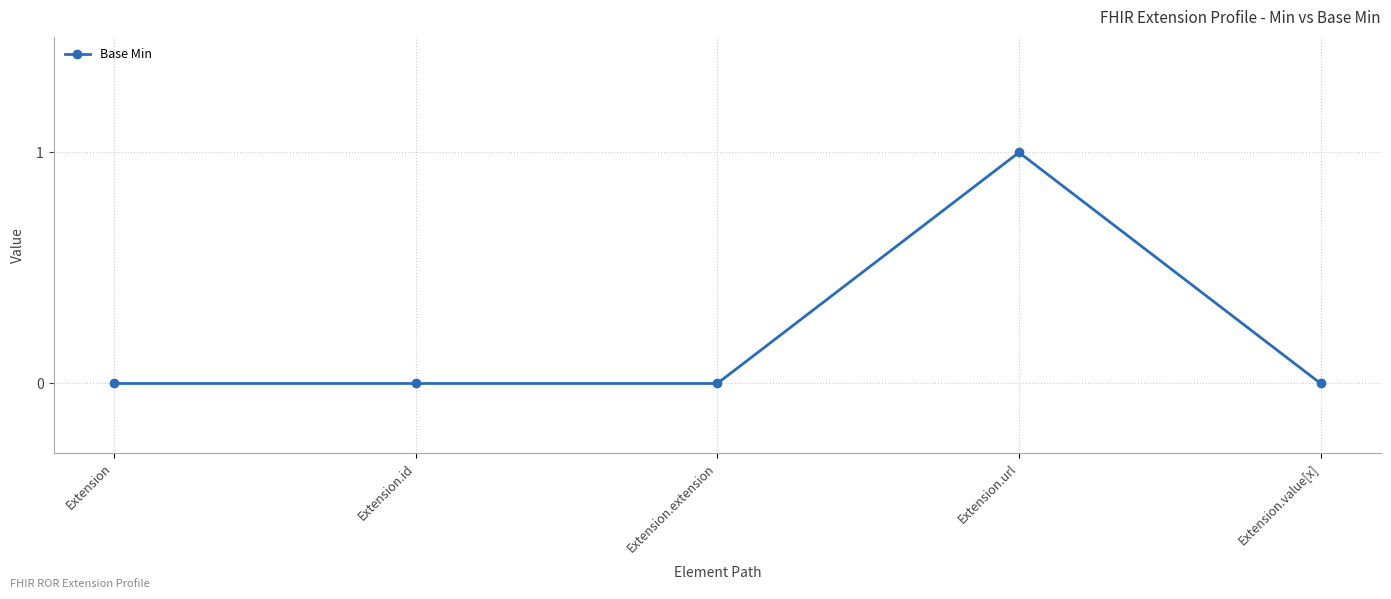

What is the value of the 4th point from the left?

1